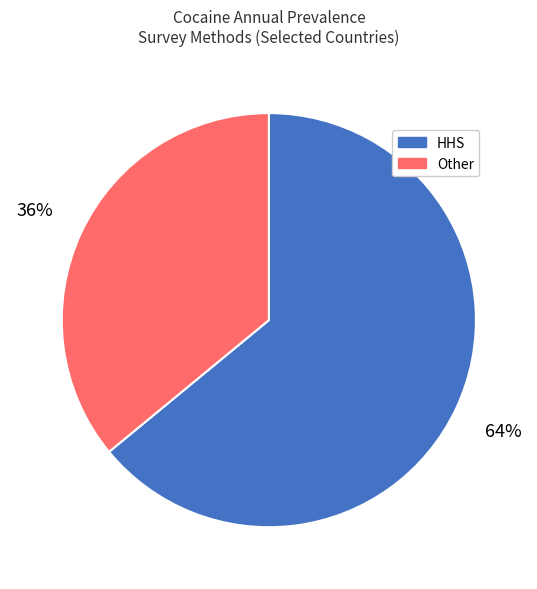

To the nearest percent, what is the difference between the largest and smallest slice percentages?

28%